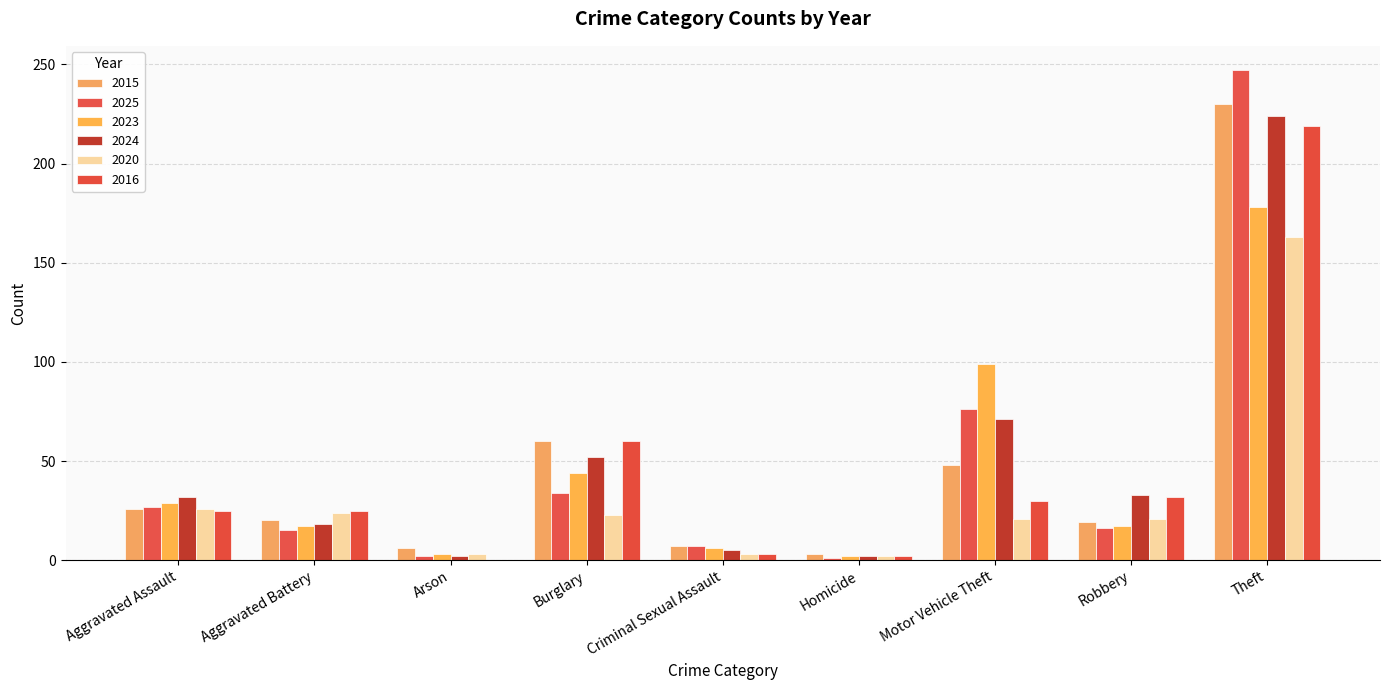

Which category has the lowest value across all series?

Arson